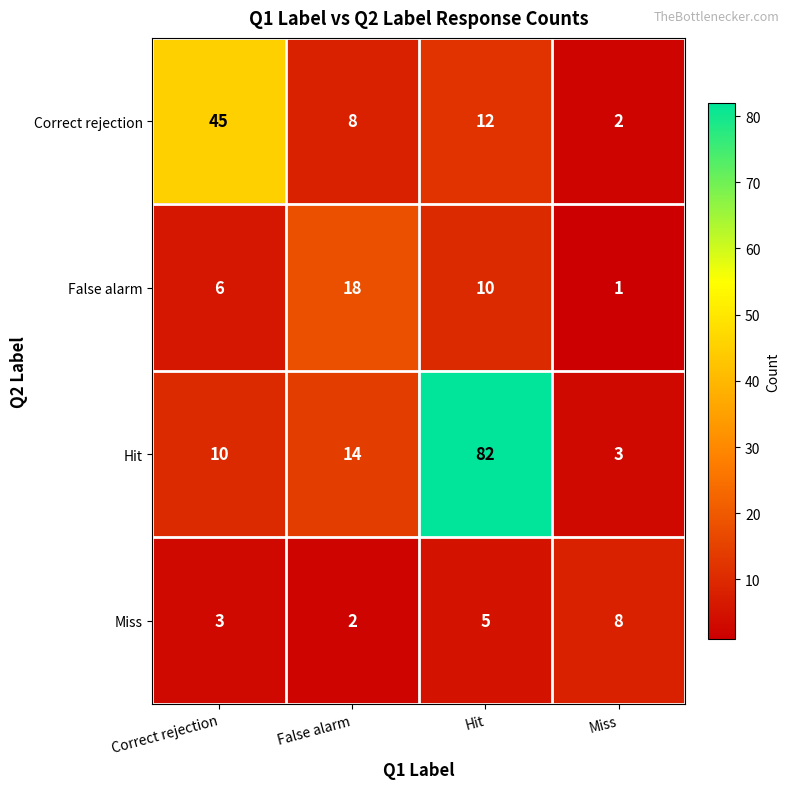

Rank the series by their maximum value, from highest to lowest.

Hit, Correct rejection, False alarm, Miss